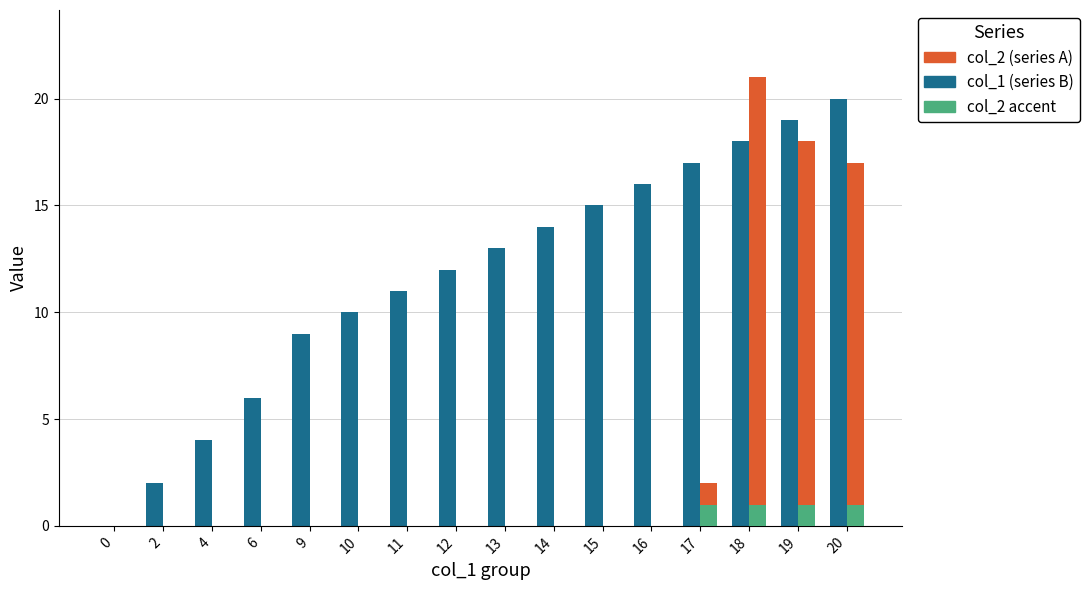

At which category is the sum across all series the highest?

18